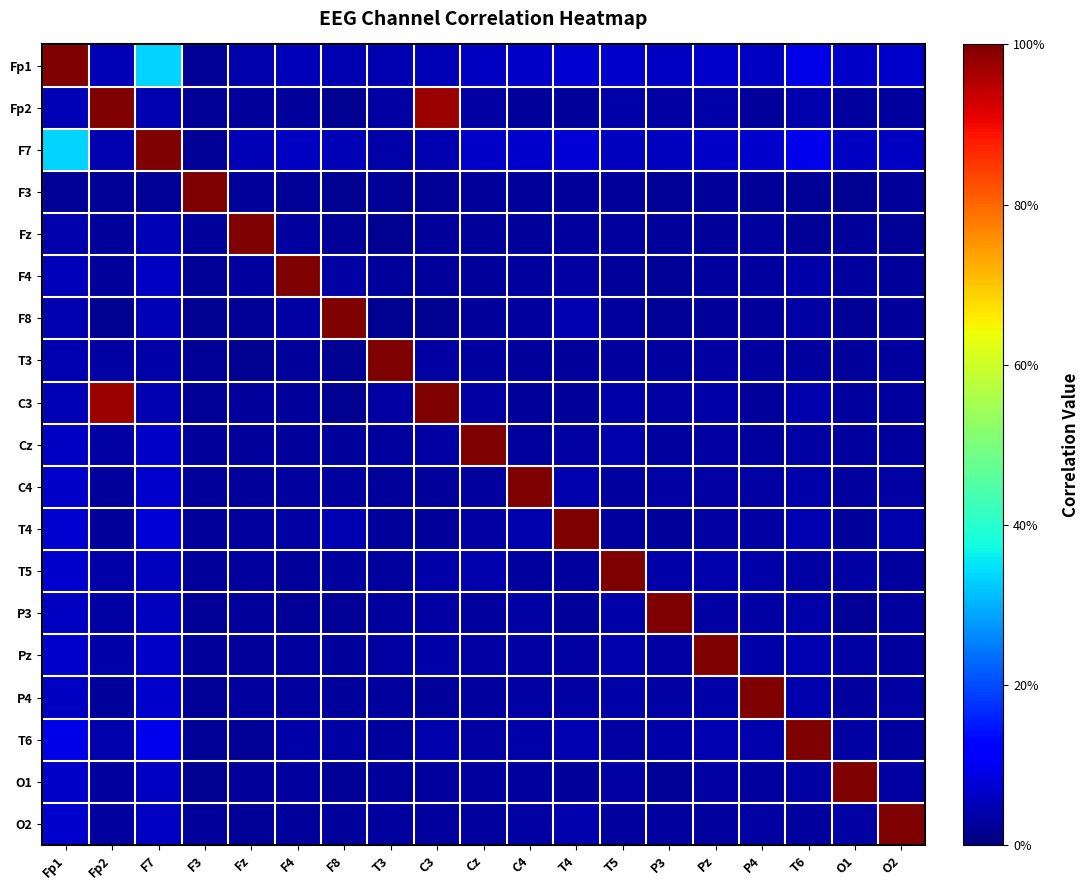

How many distinct data groups are displayed?

19